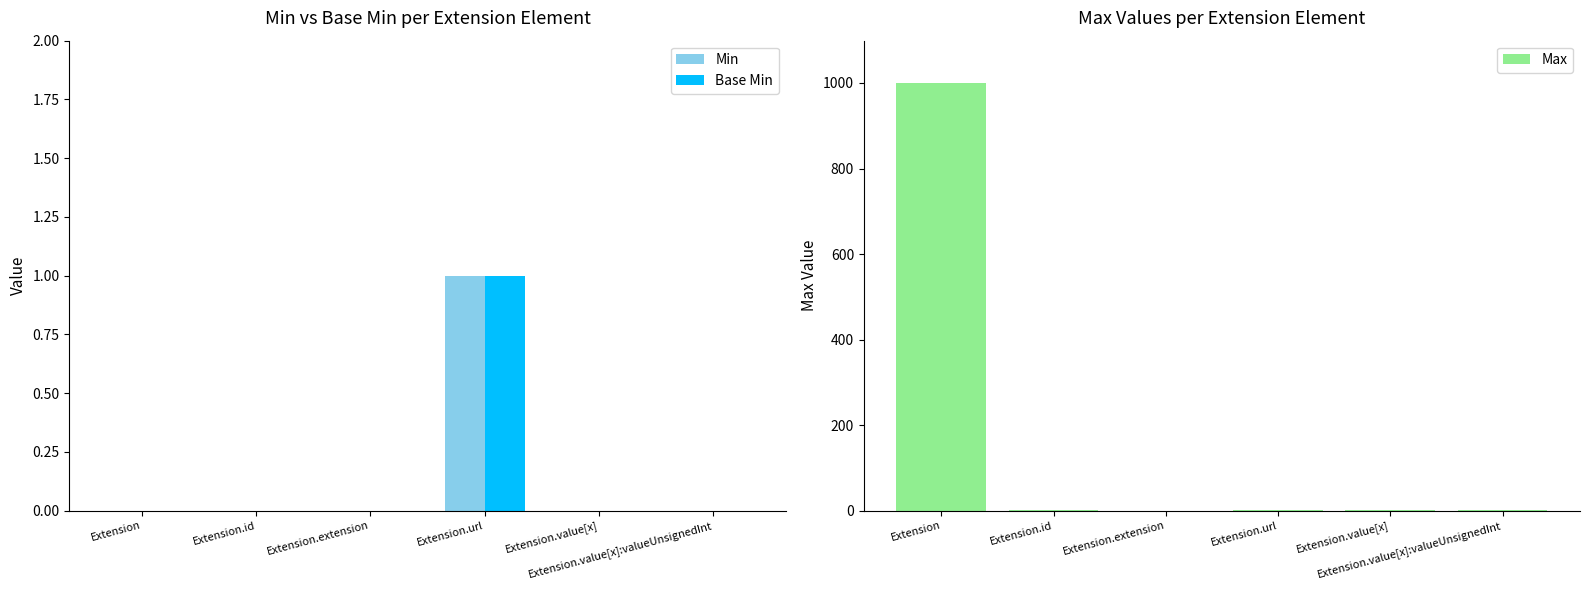

Is the value of Min at Extension greater than the value of Max at Extension.value[x]:valueUnsignedInt?

No